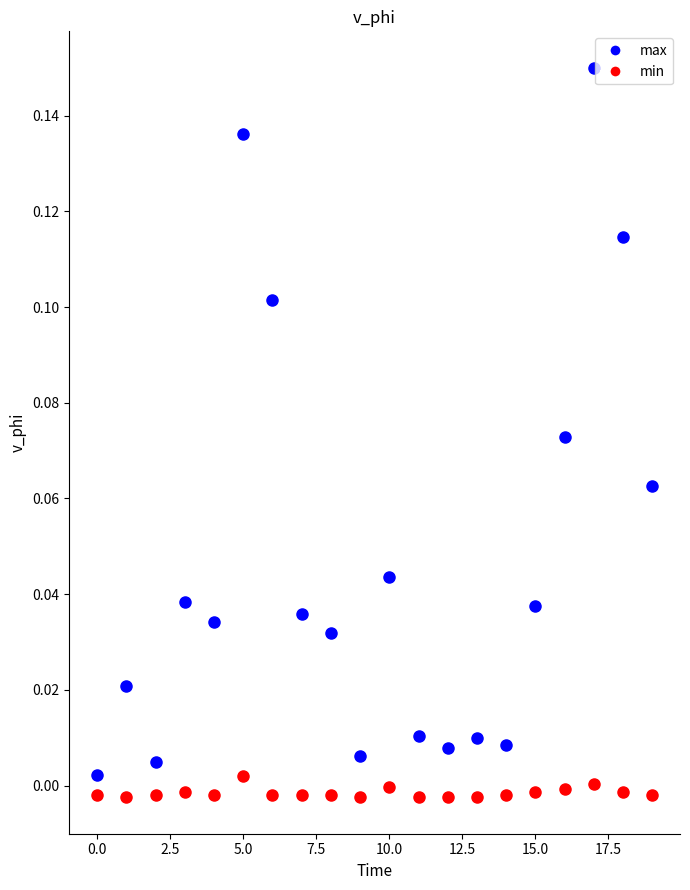

Rank the series by their average value, from lowest to highest.

min, max